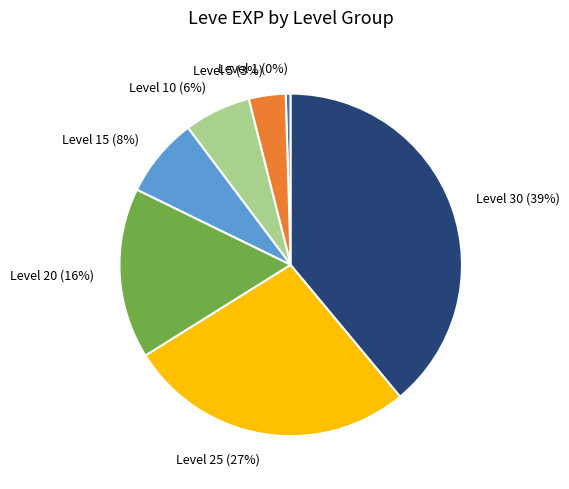

Between Level 30 (39%) and Level 1 (0%), which is larger?

Level 30 (39%)